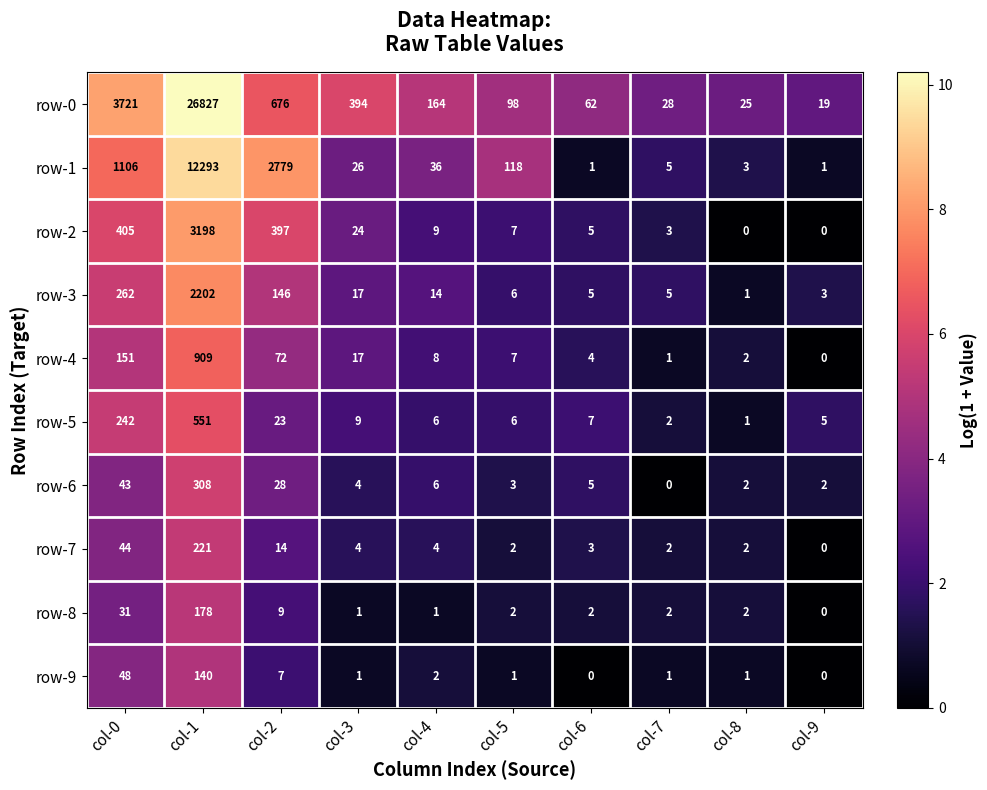

What is the sum of the row-6 values at col-6 and col-2?

33